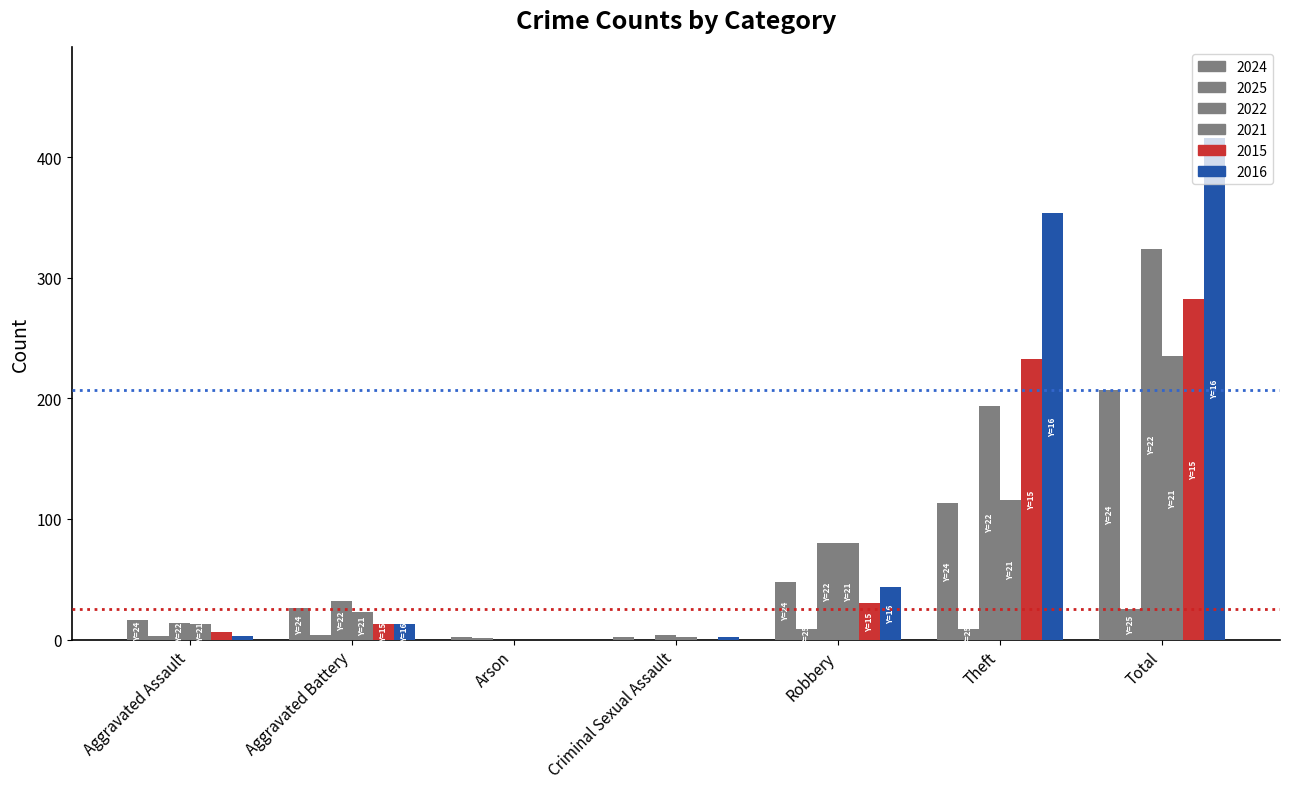

Does the chart contain stacked bars?

No